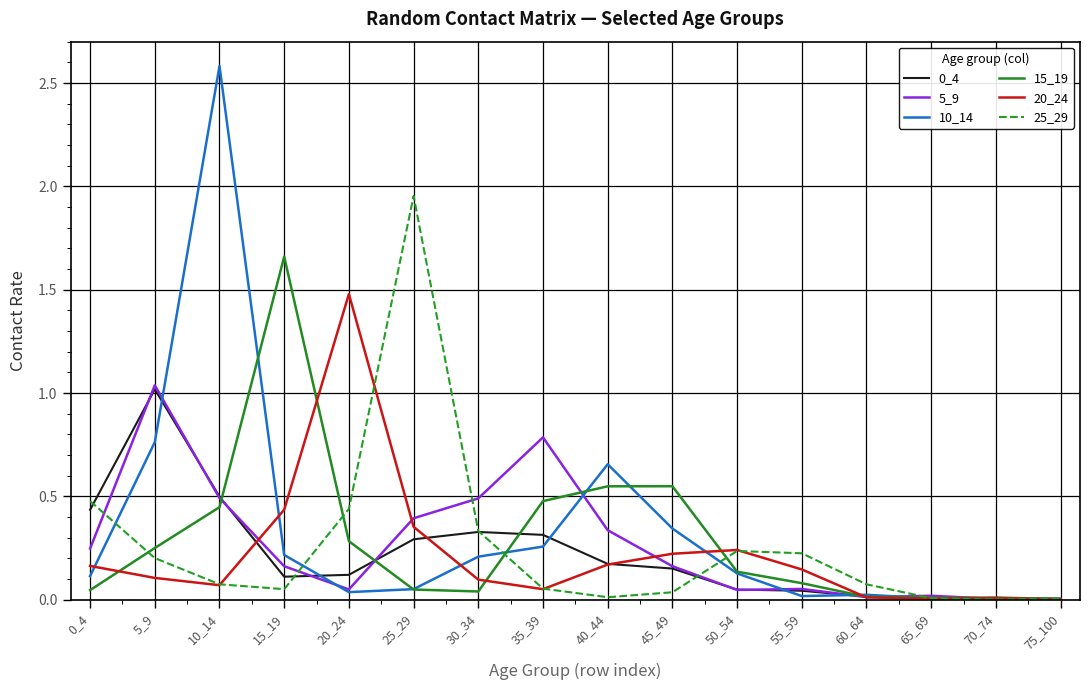

Is this an area chart (filled region under the line)?

No